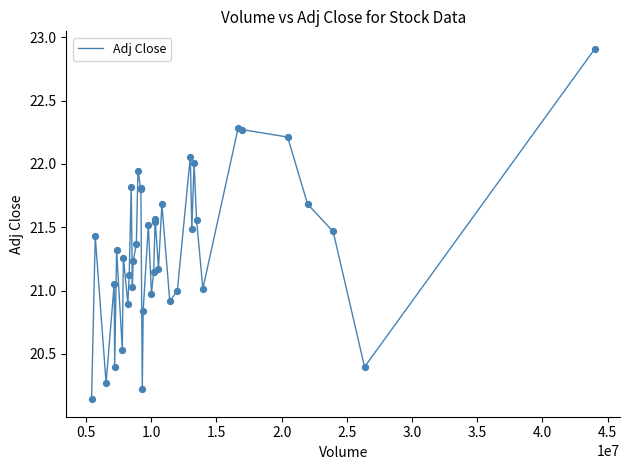

What is the difference between the maximum and minimum values?

2.8